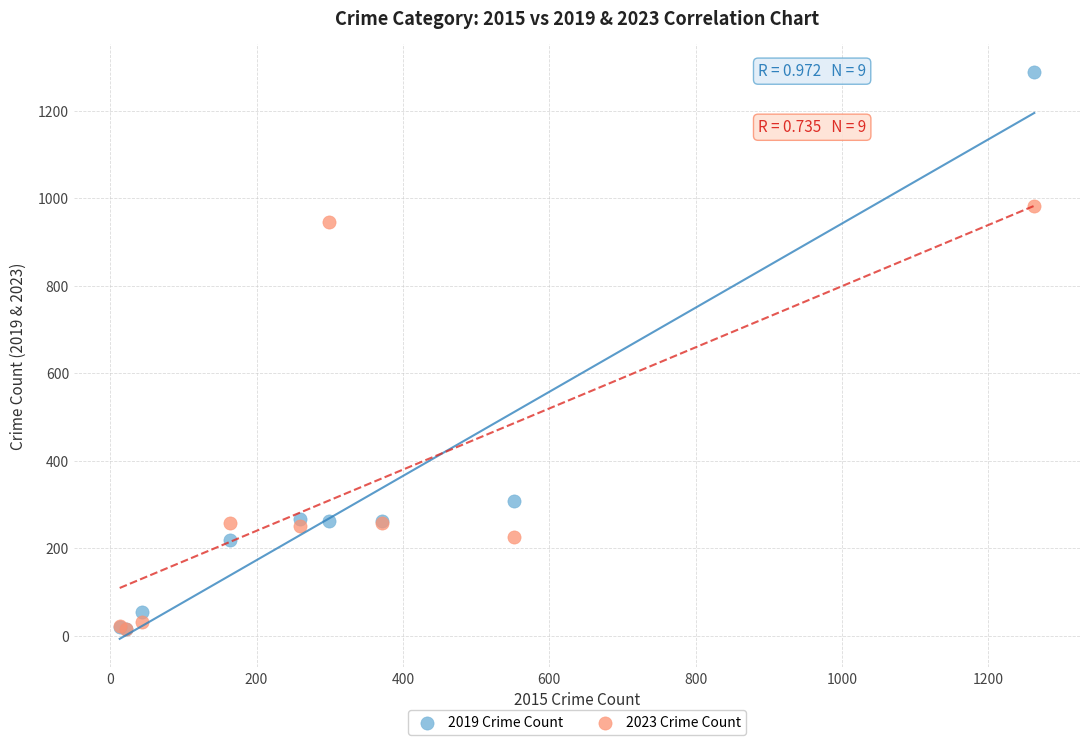

Across all series, what Y value is closest to 651?

945